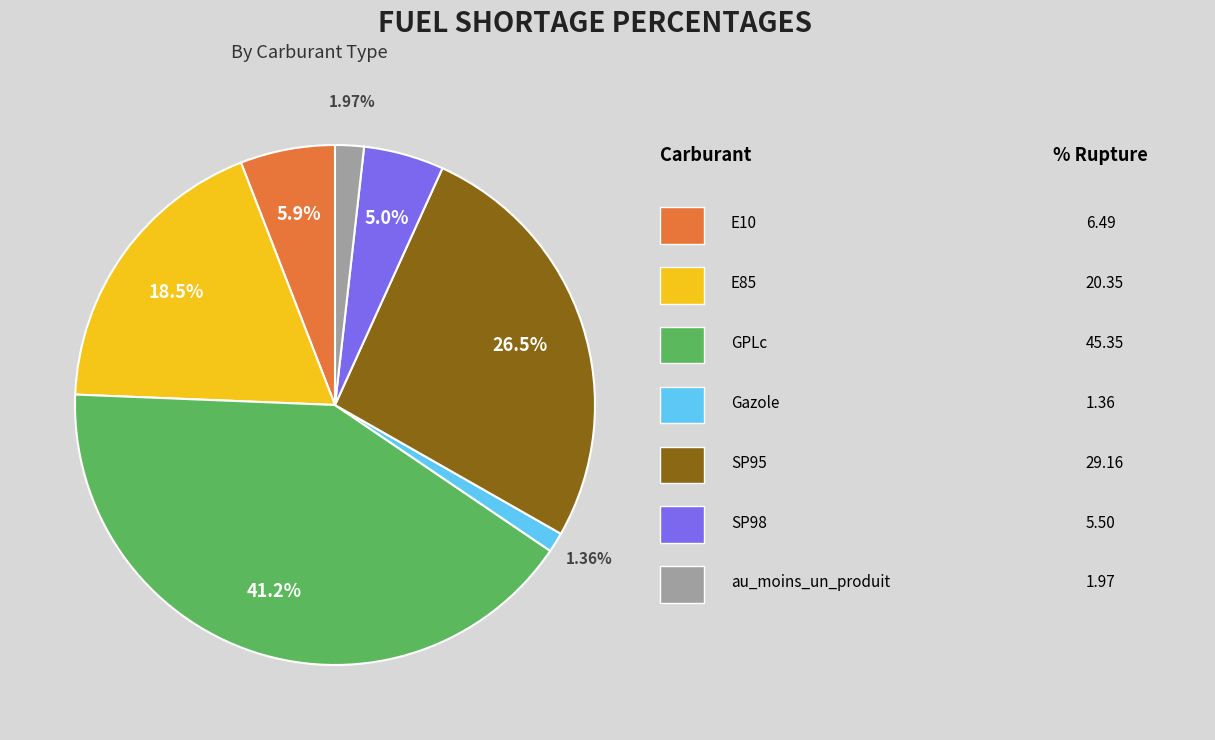

Is it true that SP95 is 34% of the pie?

False